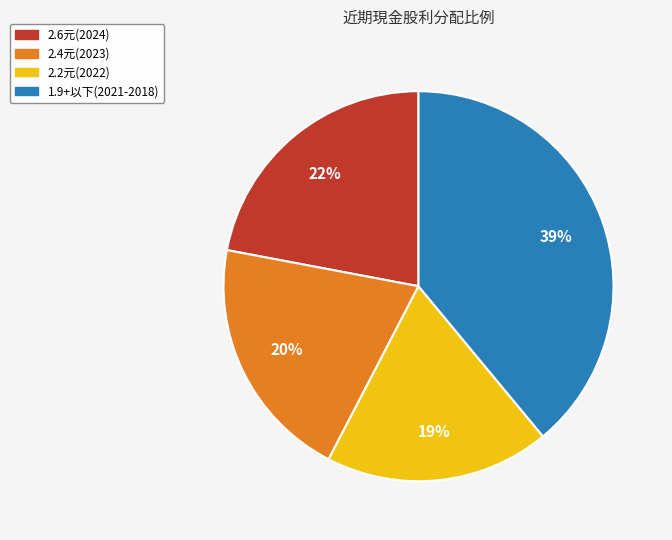

To the nearest percent, what is the average slice percentage?

25%